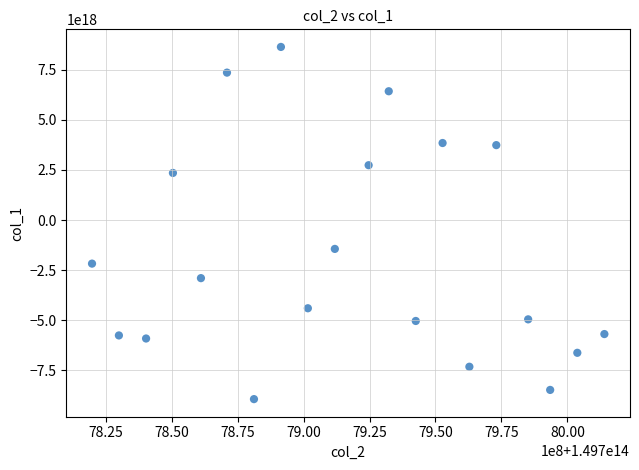

What Y value in the scatter plot is closest to -151056509605688320?

-1444069898406529536